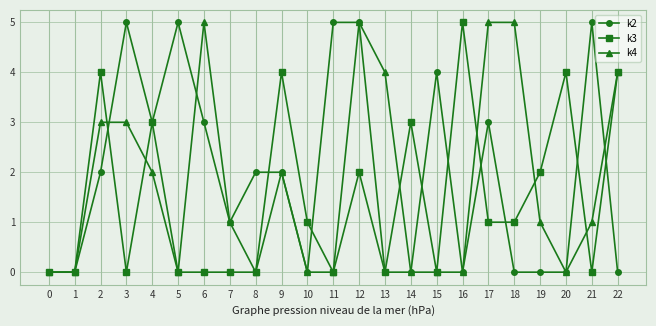

True or false: k3 has more than 1 points higher than both neighbors.

True